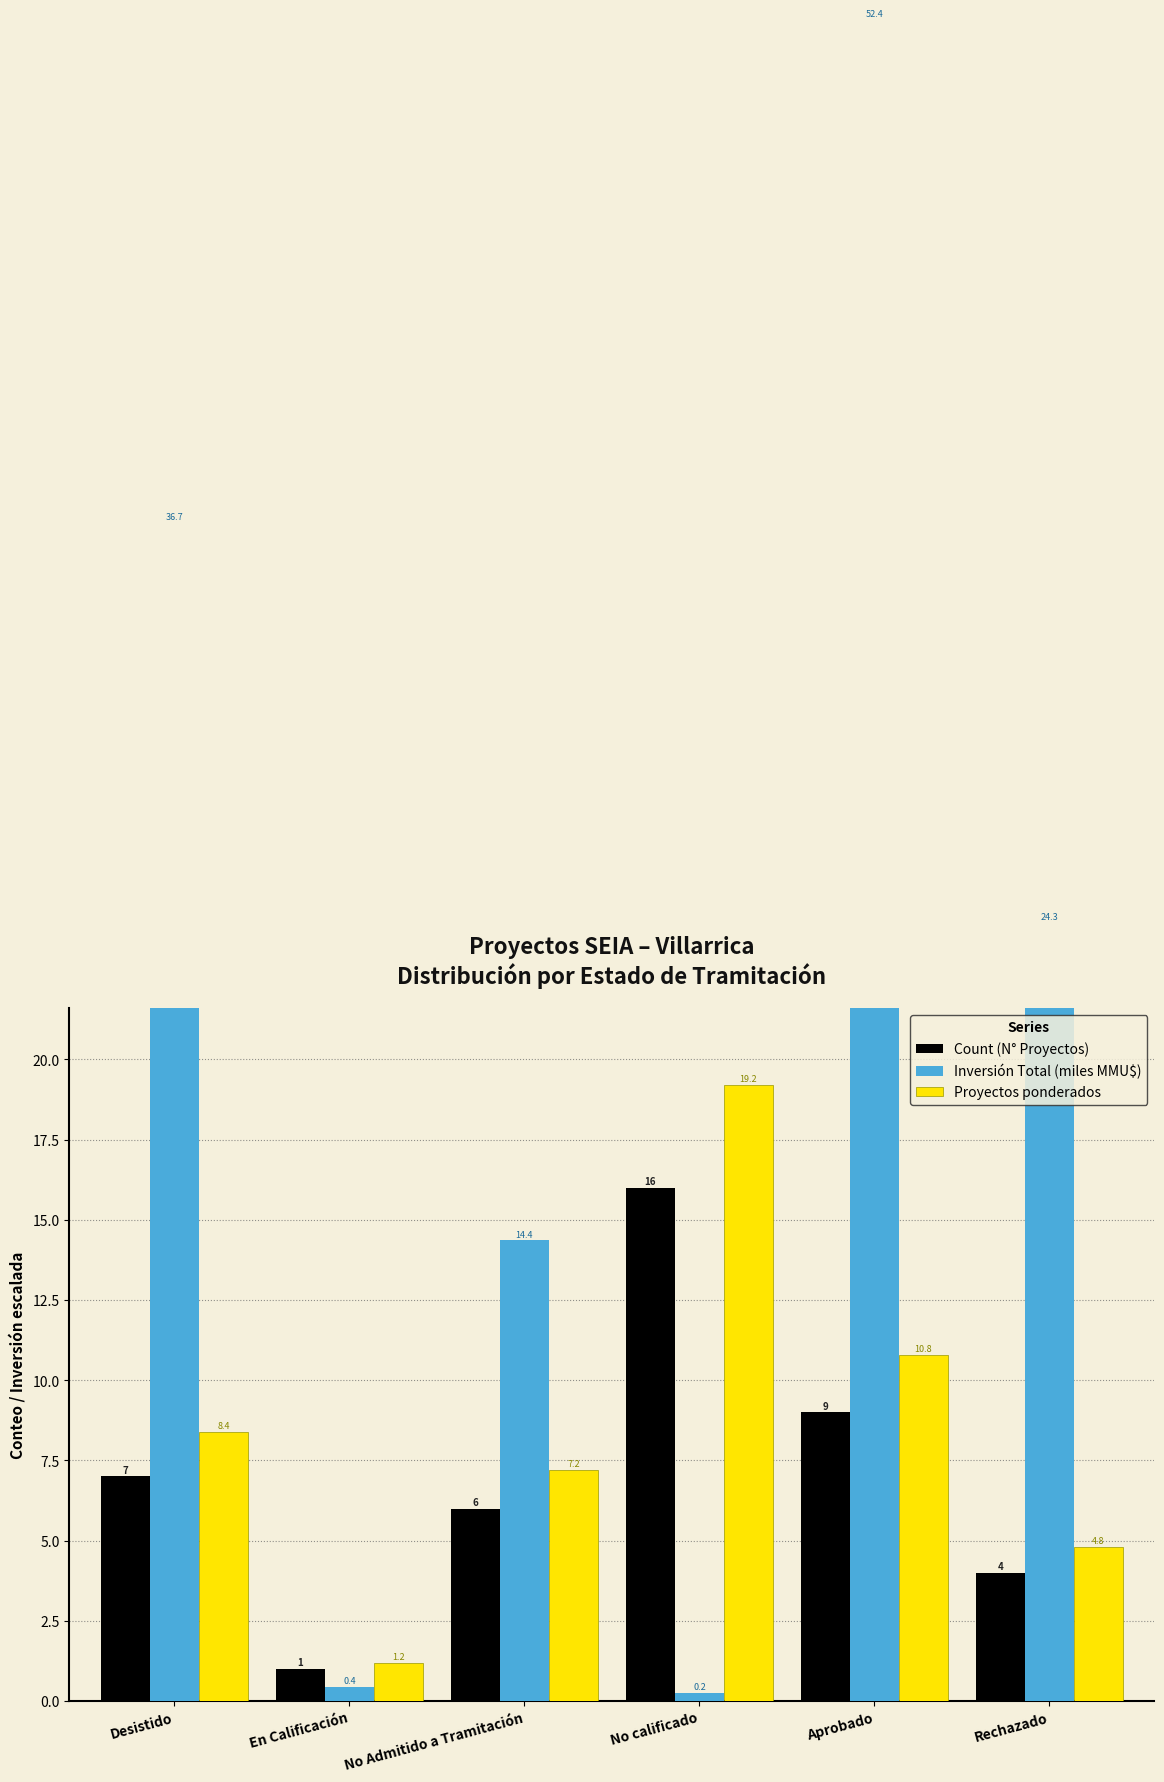

Which series has the widest spread of values?

Inversión Total (miles MMU$)